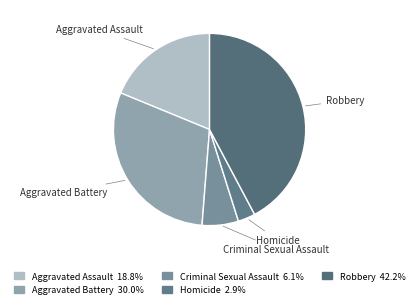

Is Criminal Sexual Assault the majority of the pie?

No